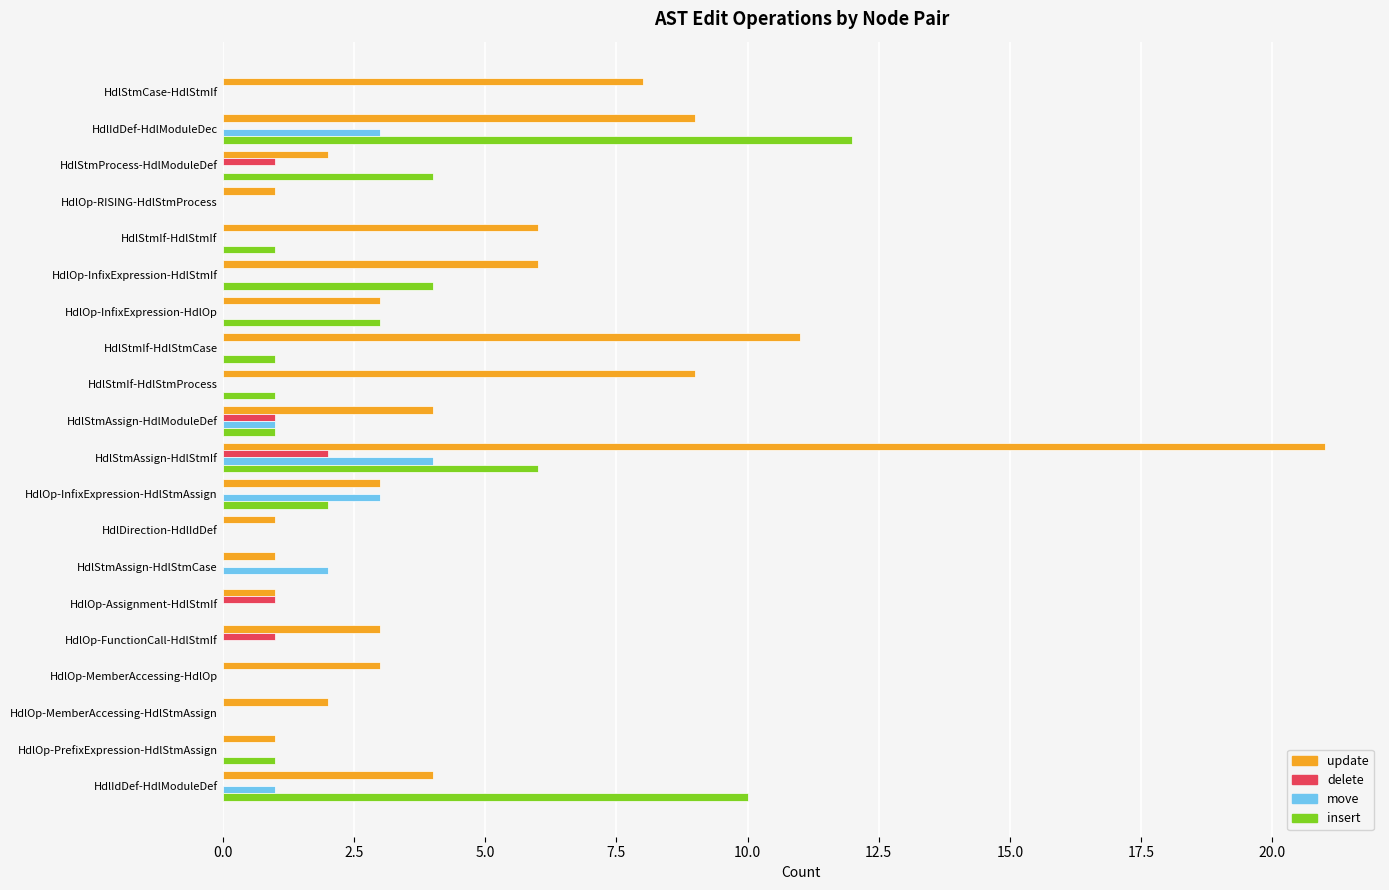

What is the greatest value displayed?

21